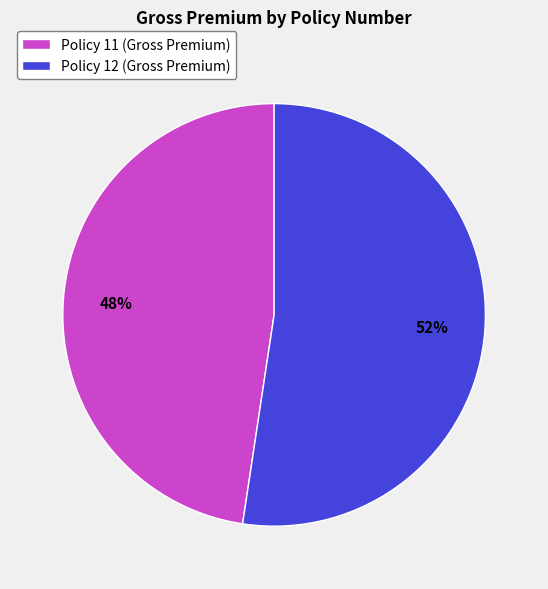

Is it true that Policy 11 is 56% of the pie?

False